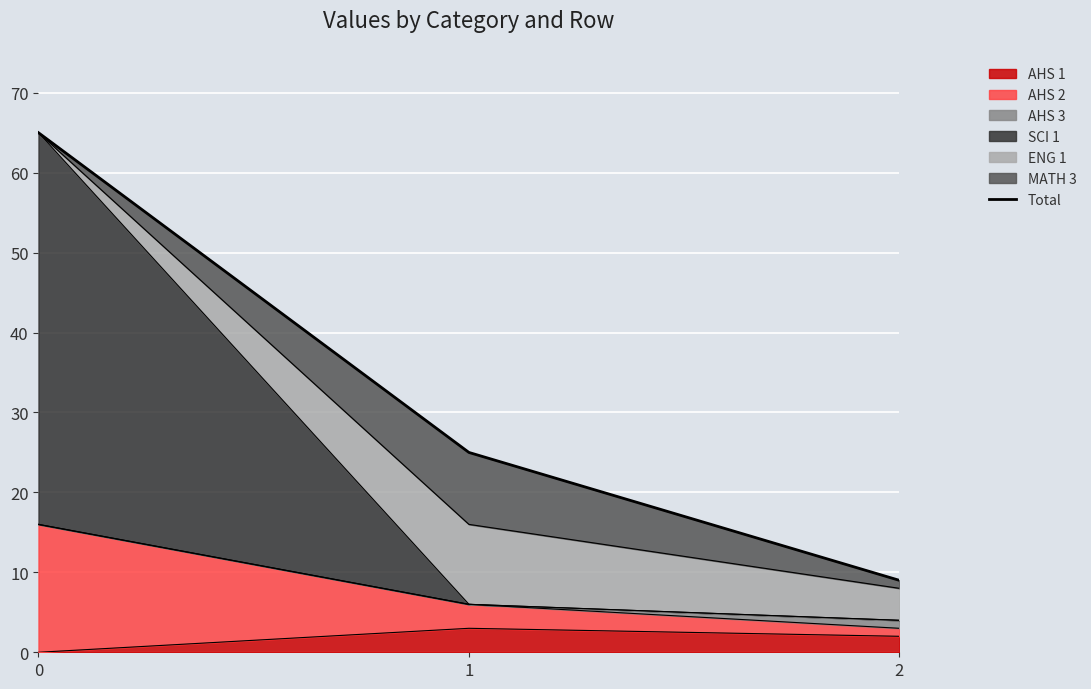

At which category does the chart reach its minimum across all series?

2